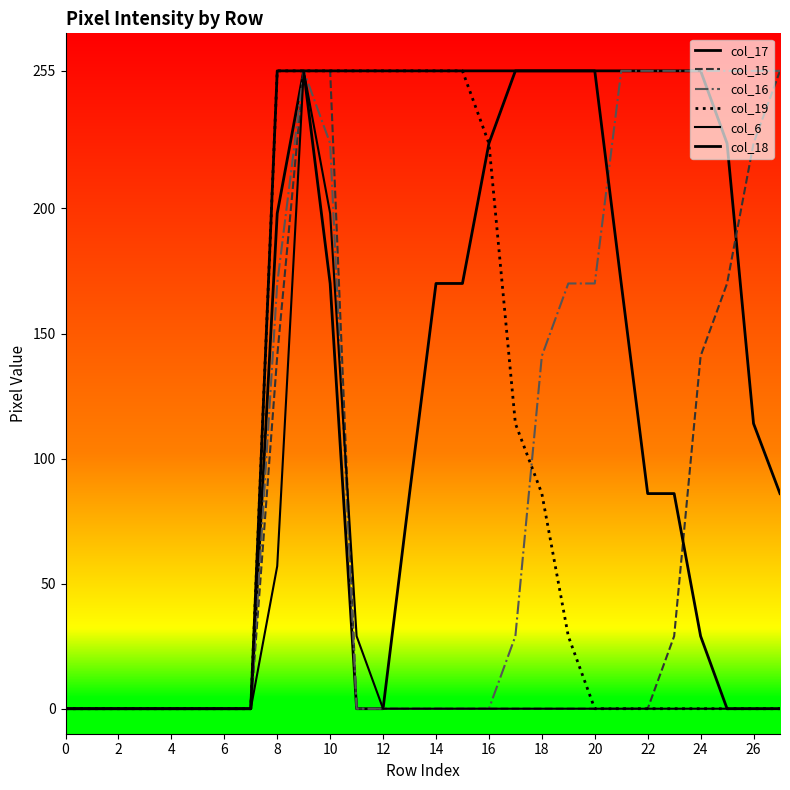

How many col_16 values are between 0 and 255?

28